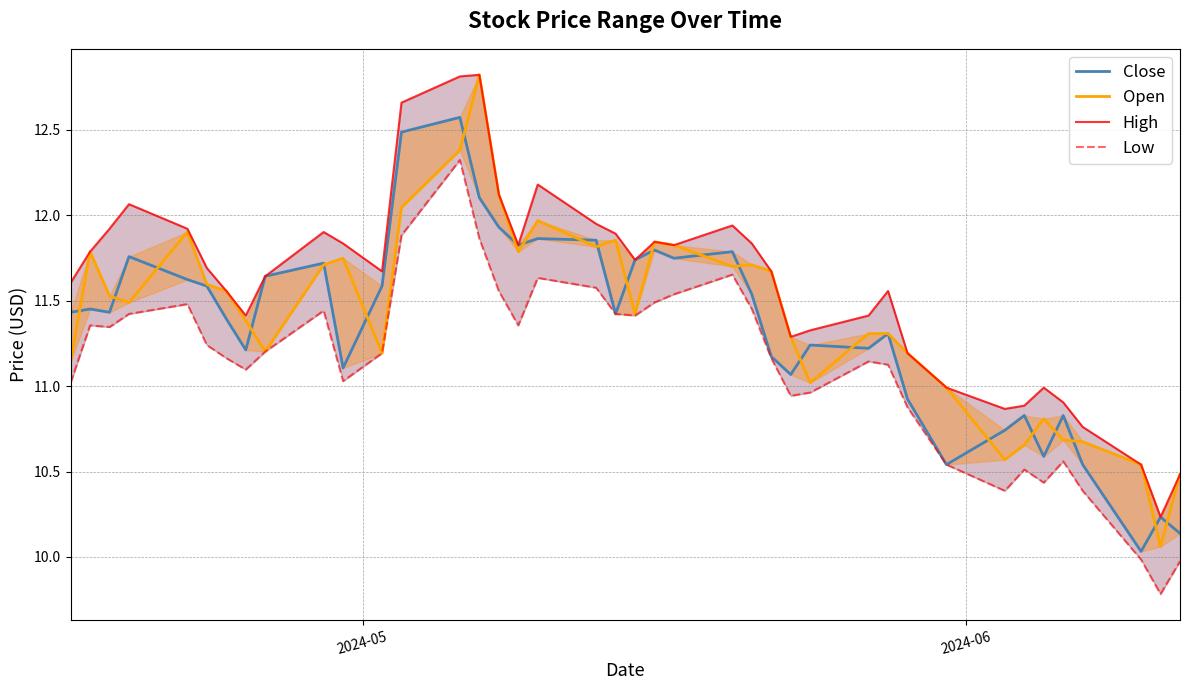

Which series has the largest range (max minus min)?

Open